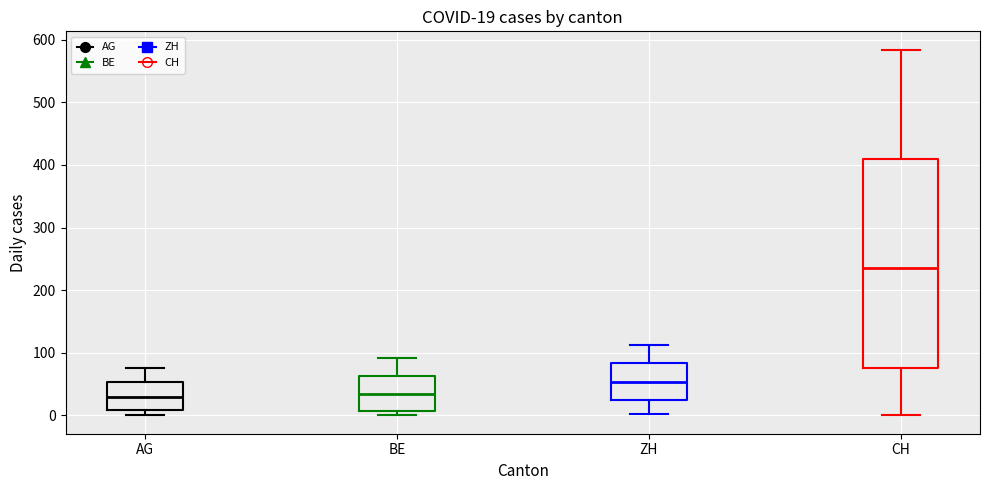

Which box is the tallest, from its lower edge to its upper edge?

CH